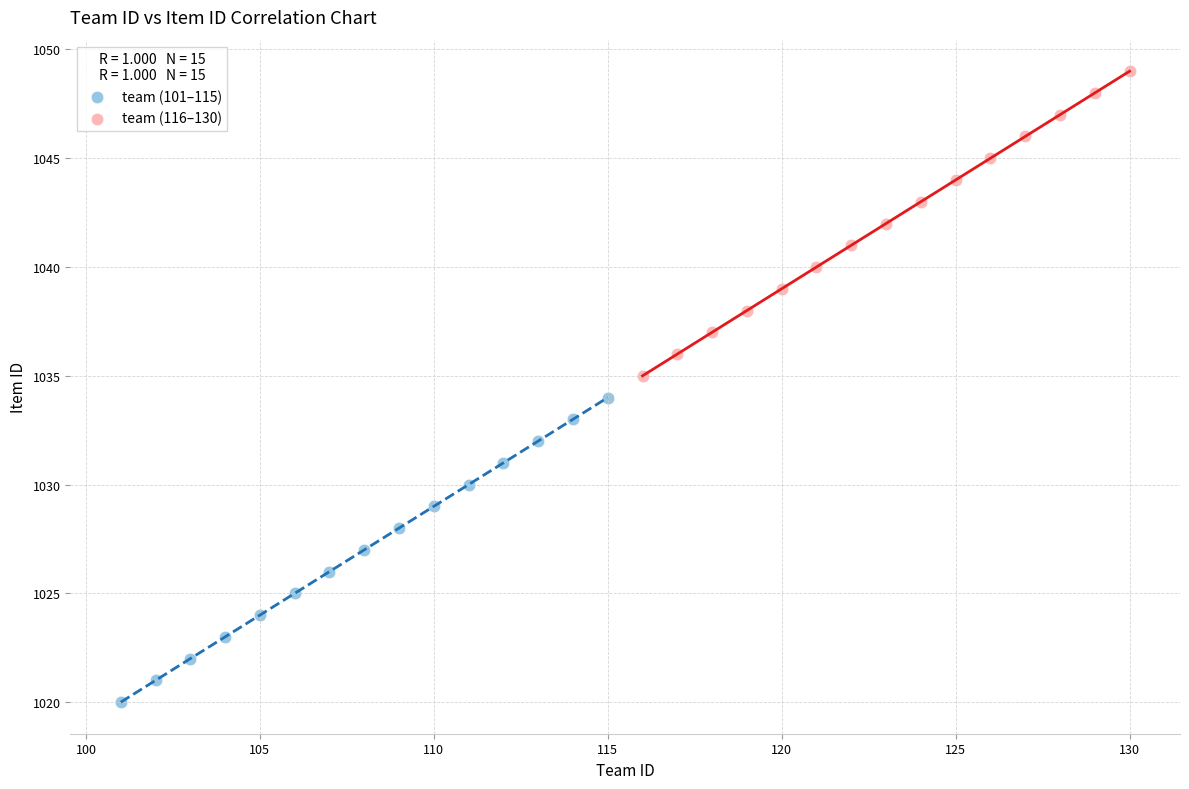

What are all the series names shown in the legend?

team (101–115), team (116–130)